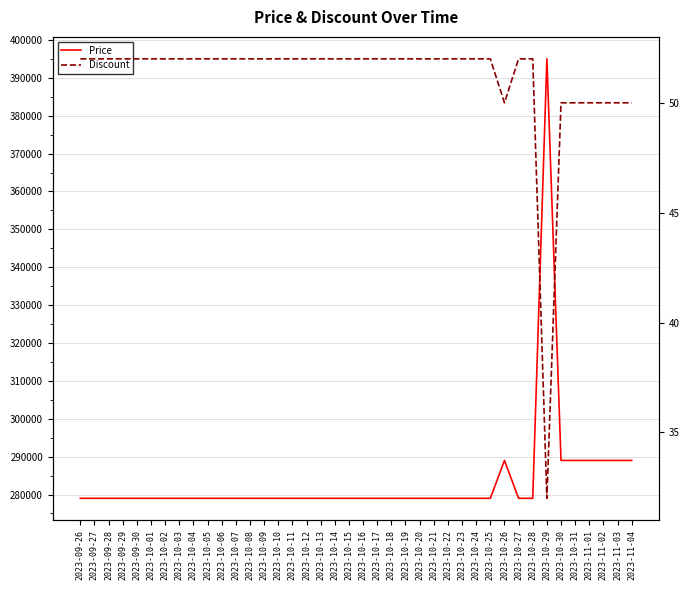

What is the lowest value of the Discount series?

32